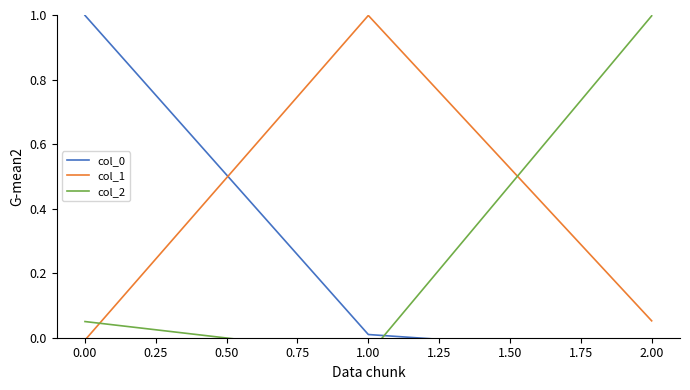

List the labels in order of col_1 value, largest first.

1.00, 2.00, 0.00